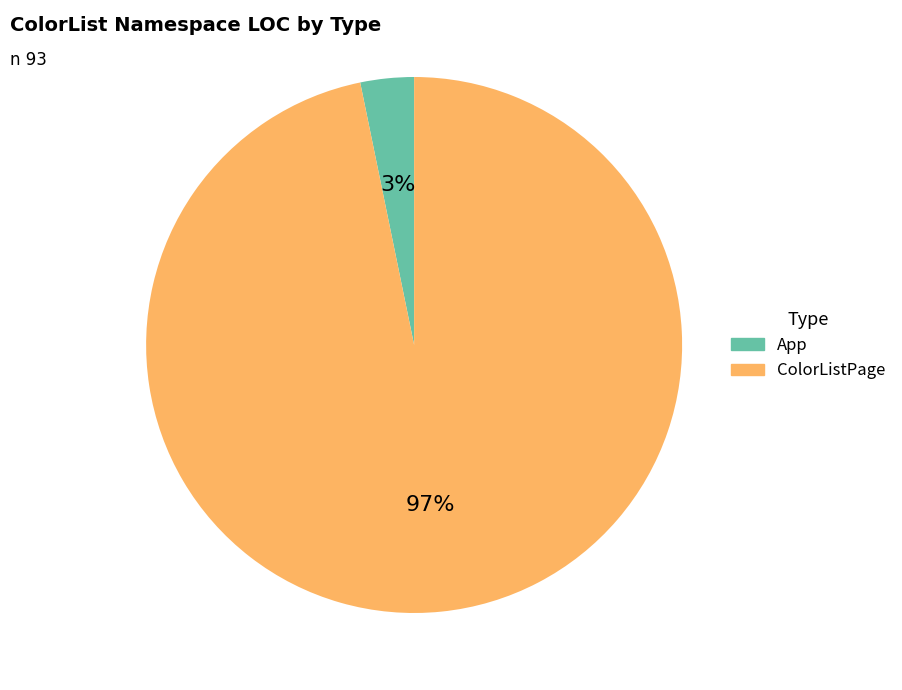

Is it true that App is 18% of the pie?

False